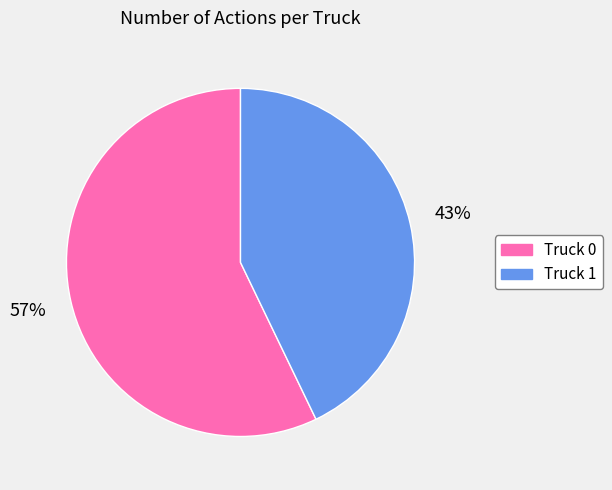

Is the sum of Truck 1 and Truck 0 greater than half?

Yes